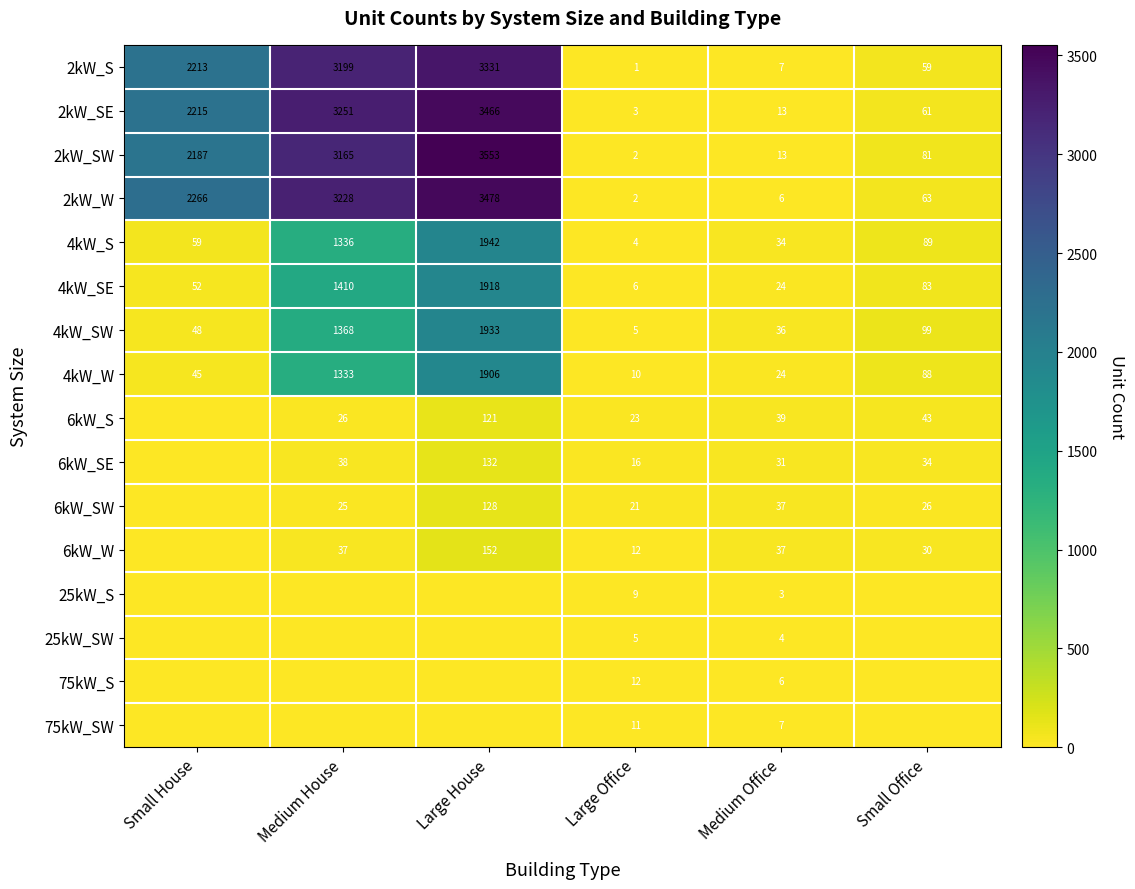

The 4kW_S series shows 89 at Small Office. True or false?

True